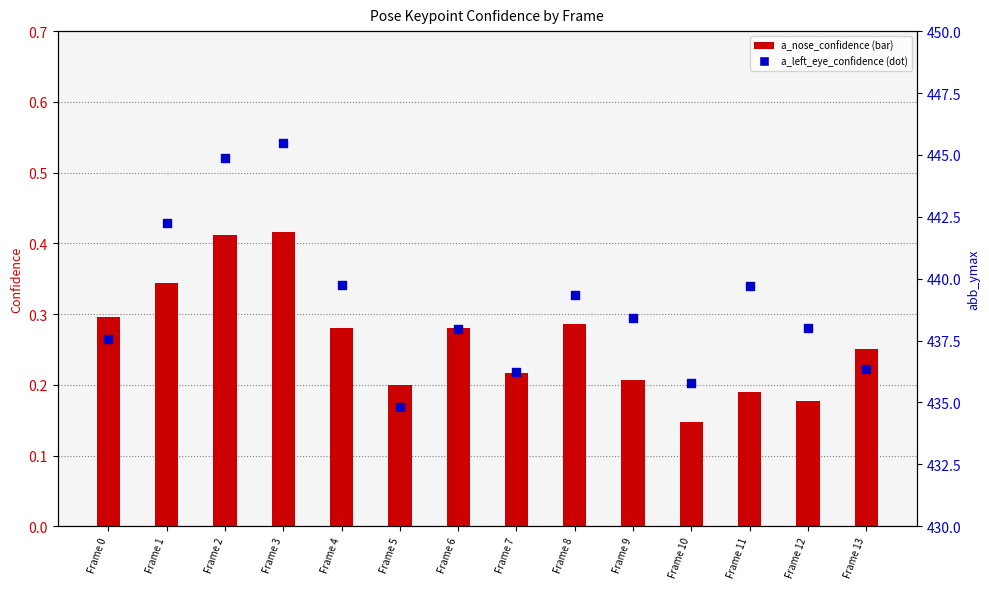

Which series has the largest total across all categories?

a_left_eye_confidence